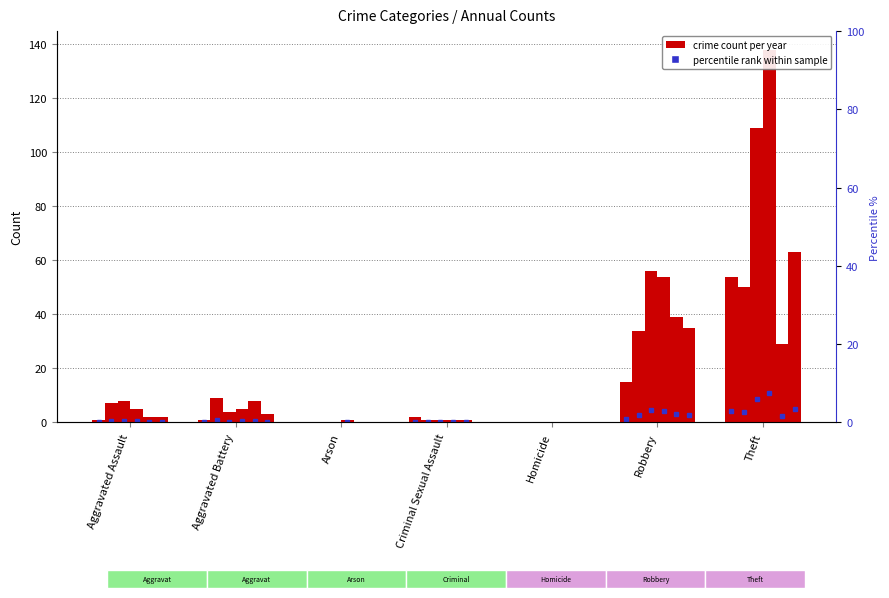

At which category is the sum across all series the highest?

Theft